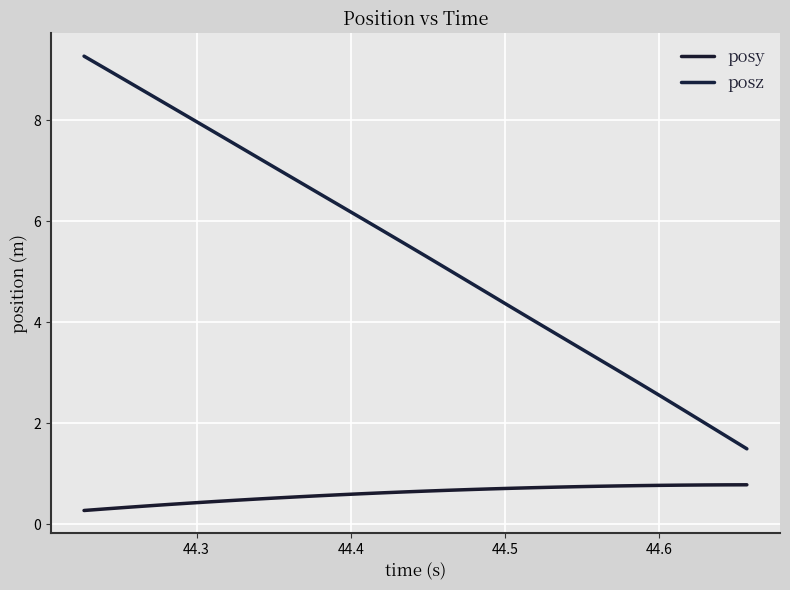

How many lines are shown in the chart?

2